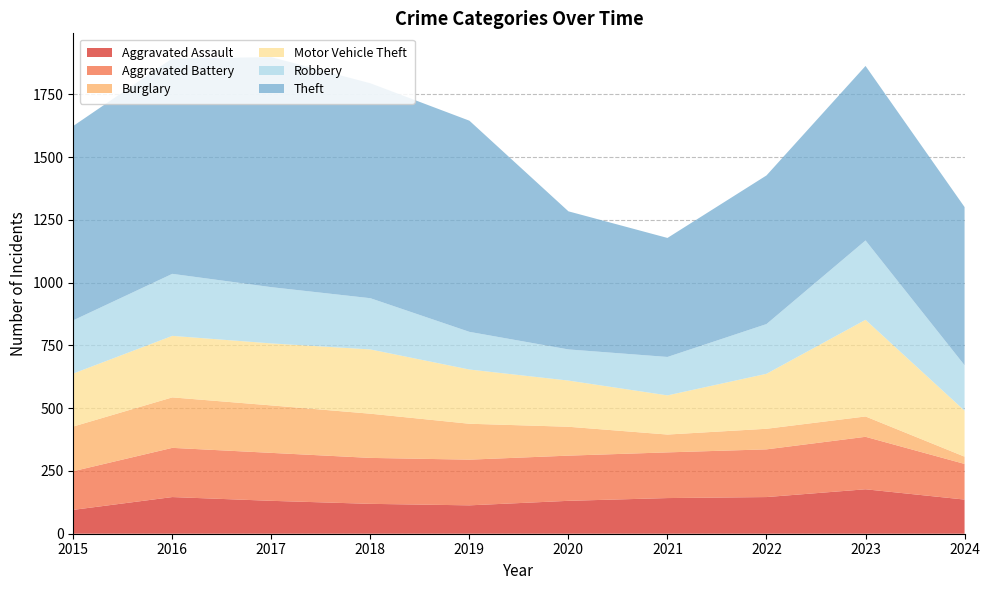

Reading right to left, list all the values displayed in this chart.

Aggravated Assault: 2024=136	2023=177	2022=146	2021=142	2020=131	2019=113	2018=119	2017=131	2016=146	2015=95
Aggravated Battery: 2024=142	2023=209	2022=190	2021=182	2020=180	2019=182	2018=183	2017=191	2016=196	2015=154
Burglary: 2024=29	2023=81	2022=82	2021=71	2020=115	2019=143	2018=176	2017=189	2016=201	2015=178
Motor Vehicle Theft: 2024=183	2023=385	2022=219	2021=156	2020=184	2019=216	2018=256	2017=247	2016=245	2015=211
Robbery: 2024=181	2023=316	2022=198	2021=153	2020=124	2019=150	2018=204	2017=224	2016=247	2015=212
Theft: 2024=630	2023=695	2022=592	2021=474	2020=550	2019=841	2018=856	2017=916	2016=858	2015=774